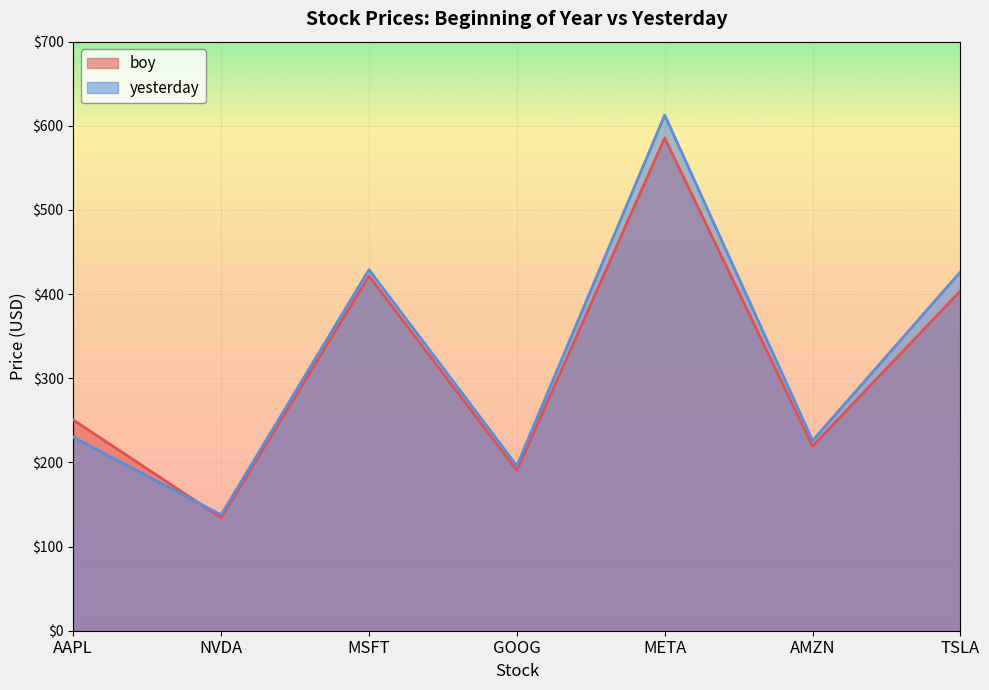

How many data points in yesterday are above 229?

4